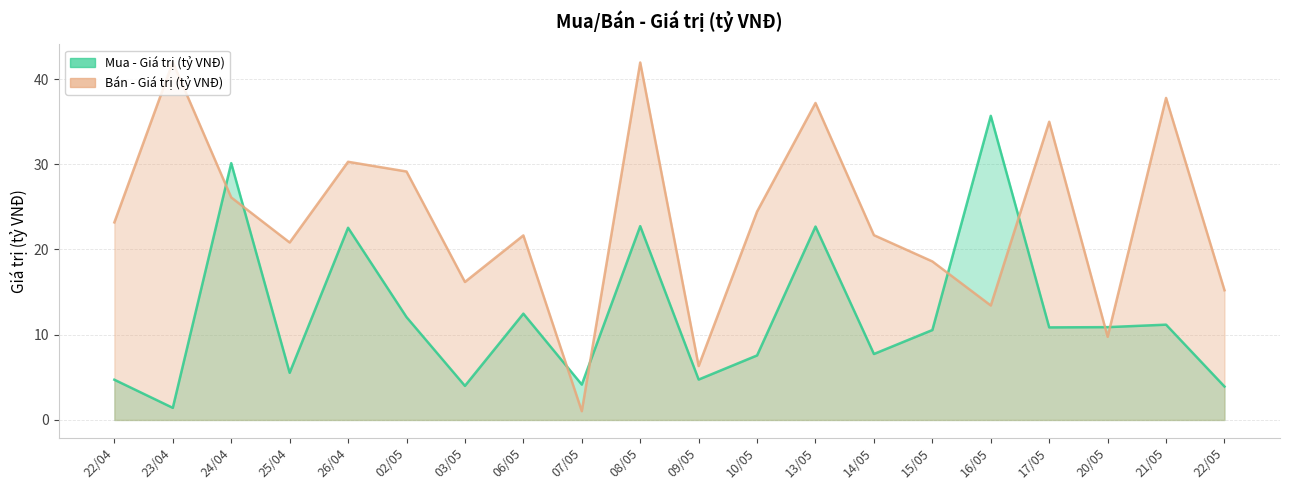

What is the approximate value of Bán - Giá trị (tỷ VNĐ) at 23/04?

42.0